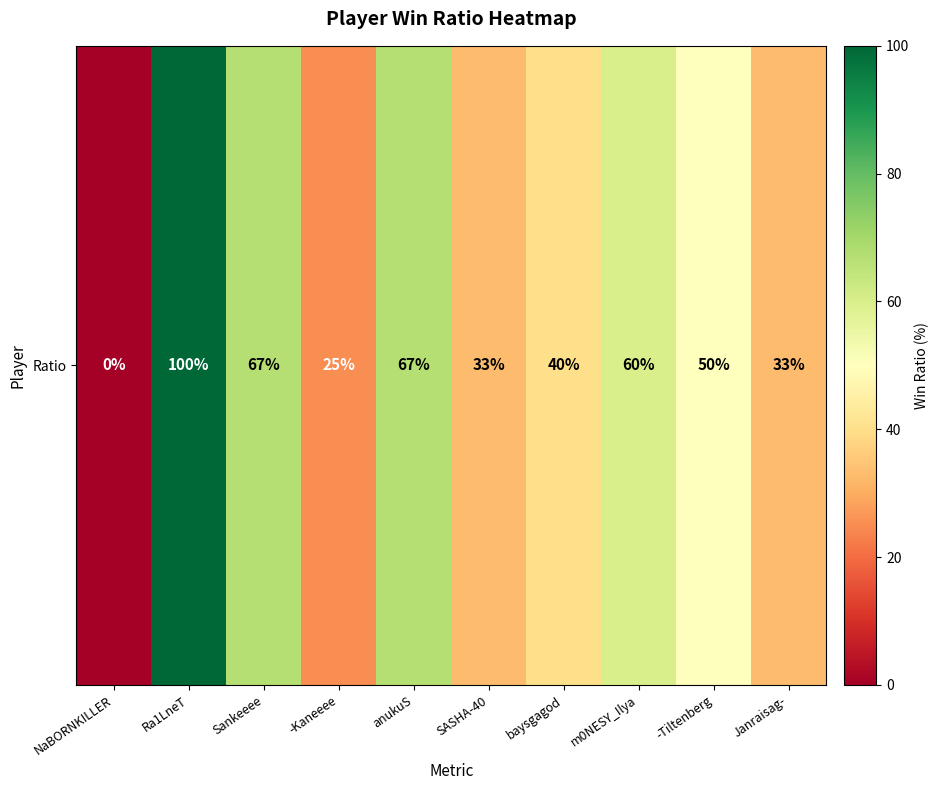

What is the difference between the values at SASHA-40 and anukuS?

34